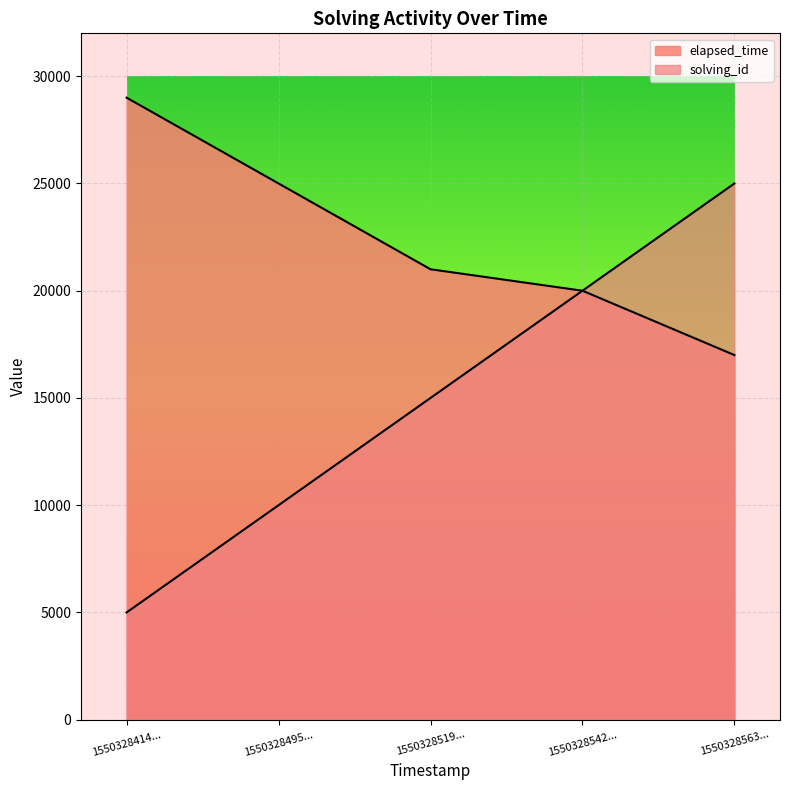

Does the chart display data point markers on the line(s)?

No